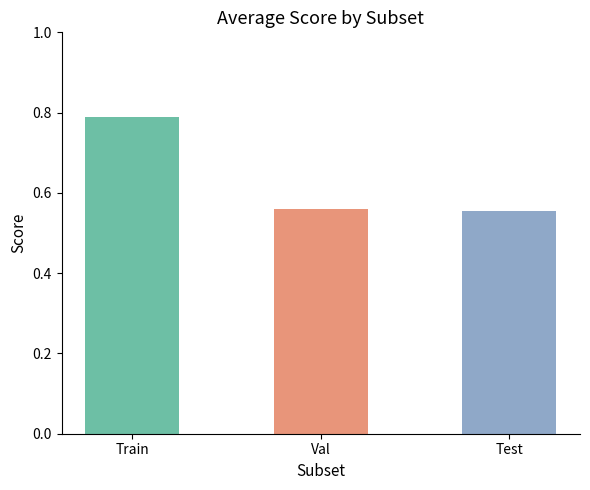

What is the label of the 1st bar from the right?

Test